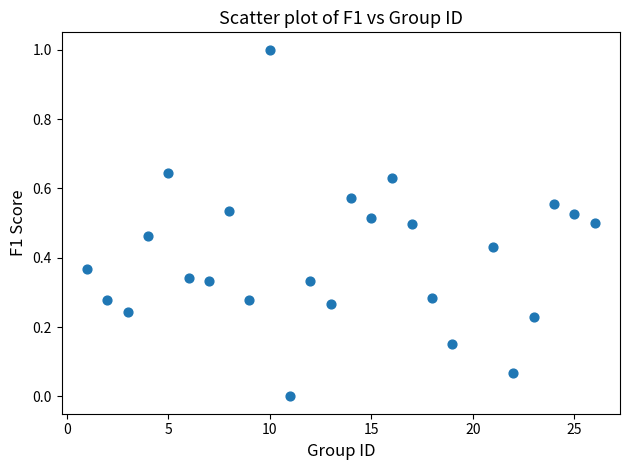

What is the range of Y values (max minus min)?

1.0